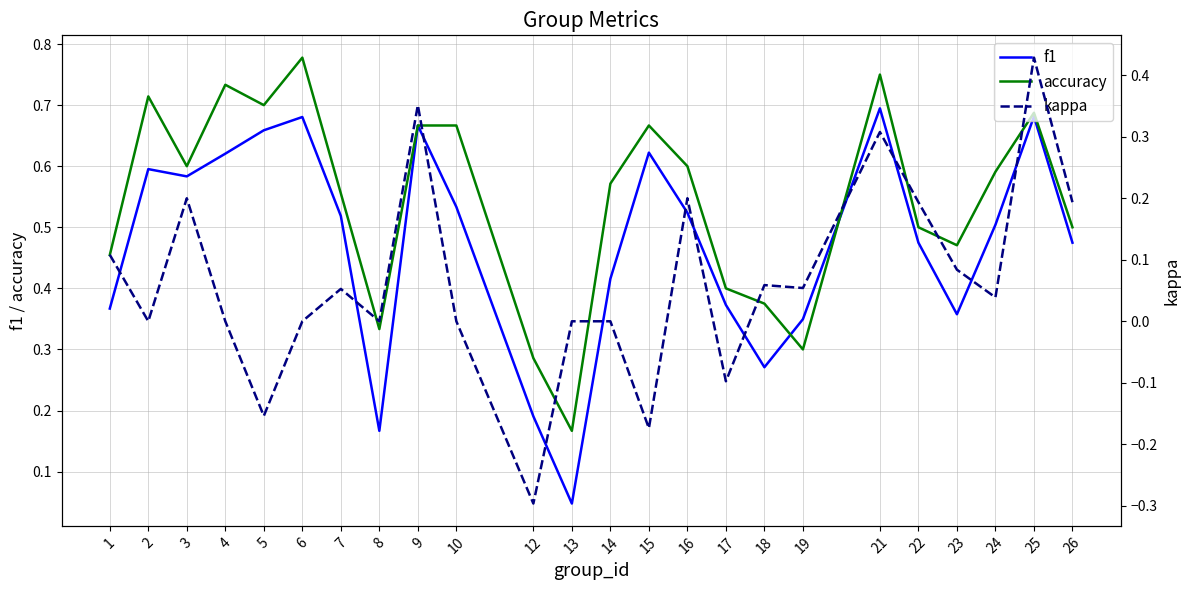

What is the maximum value for kappa?

0.4